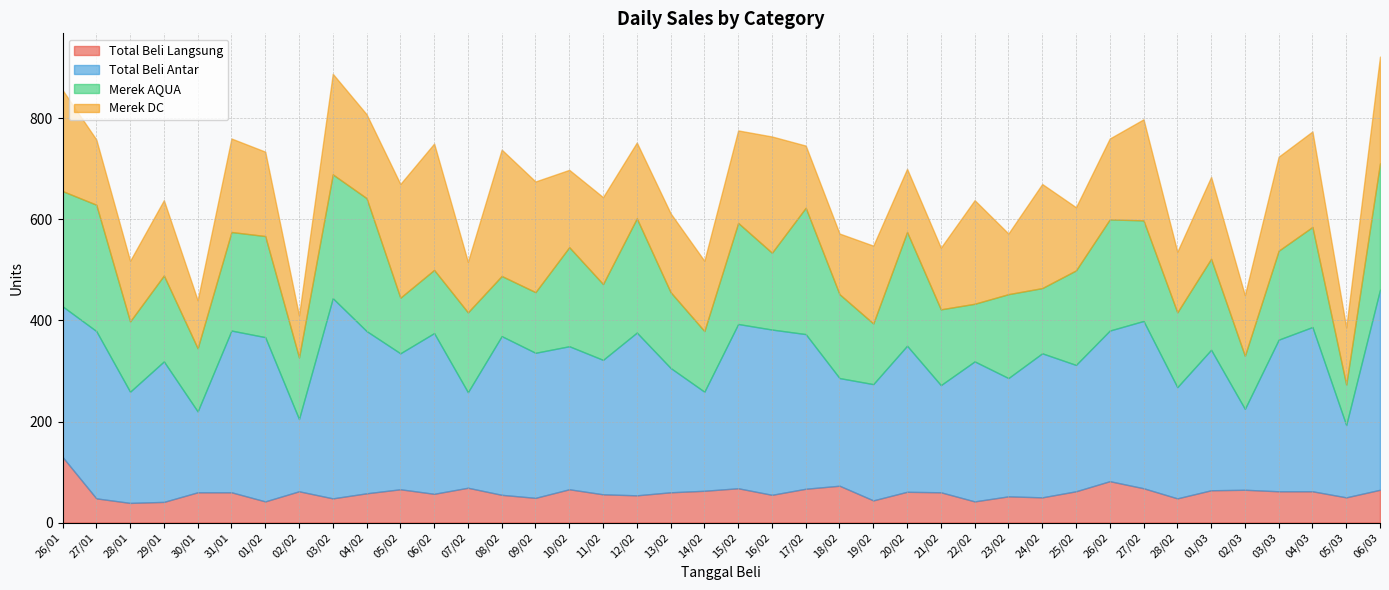

Does the chart have visible grid lines?

Yes